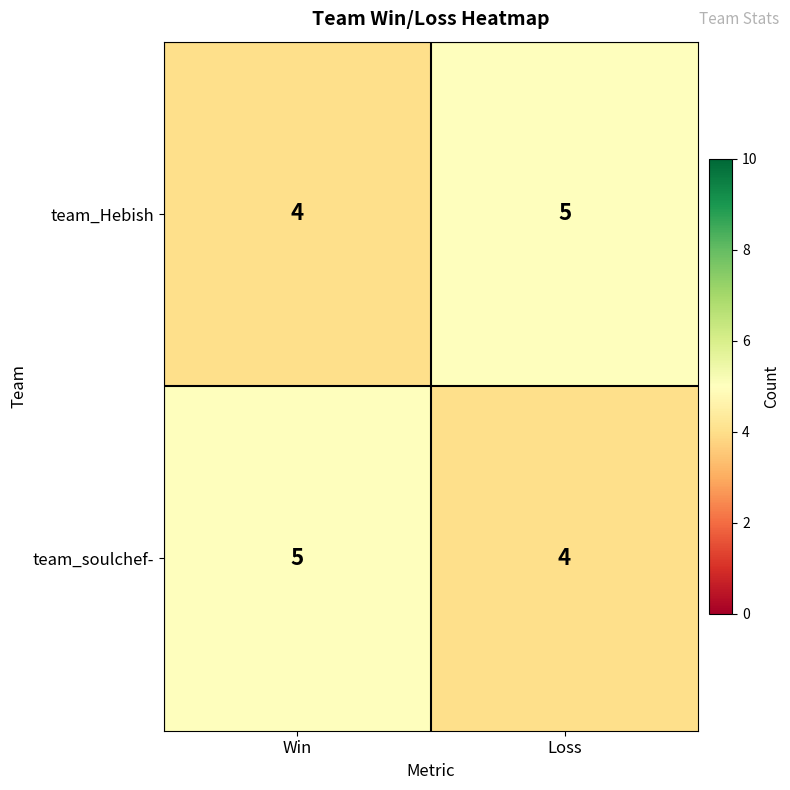

What is the highest value of the team_soulchef- series?

5